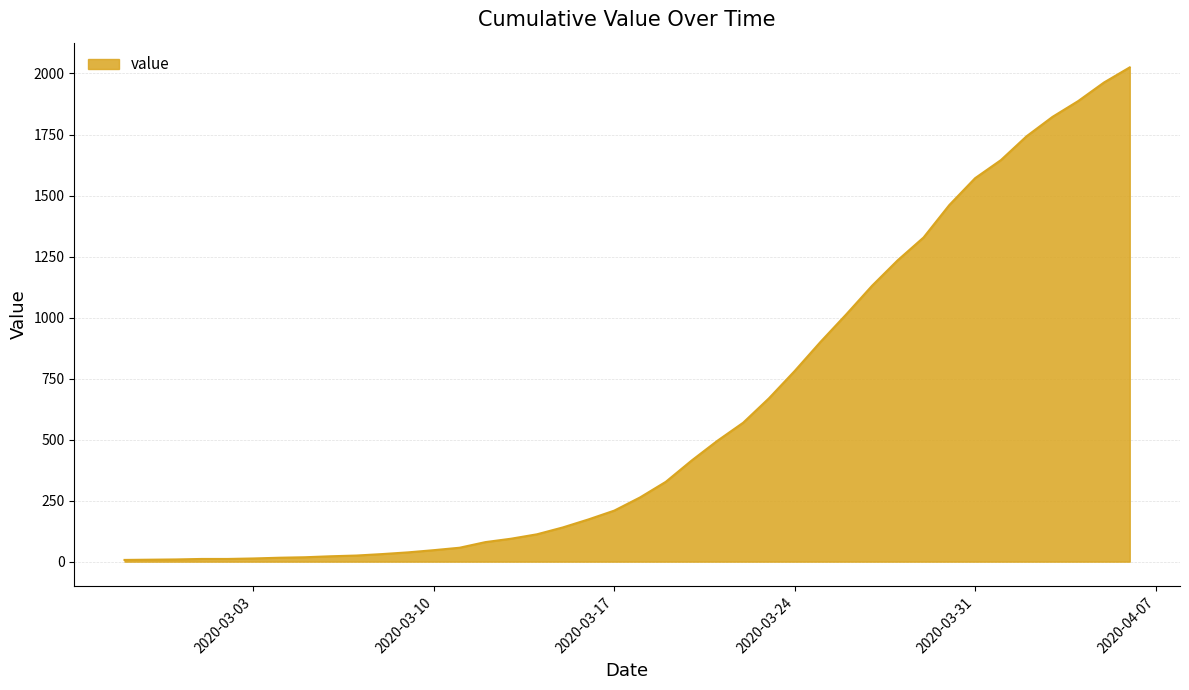

What is the difference between the maximum and minimum values?

2018